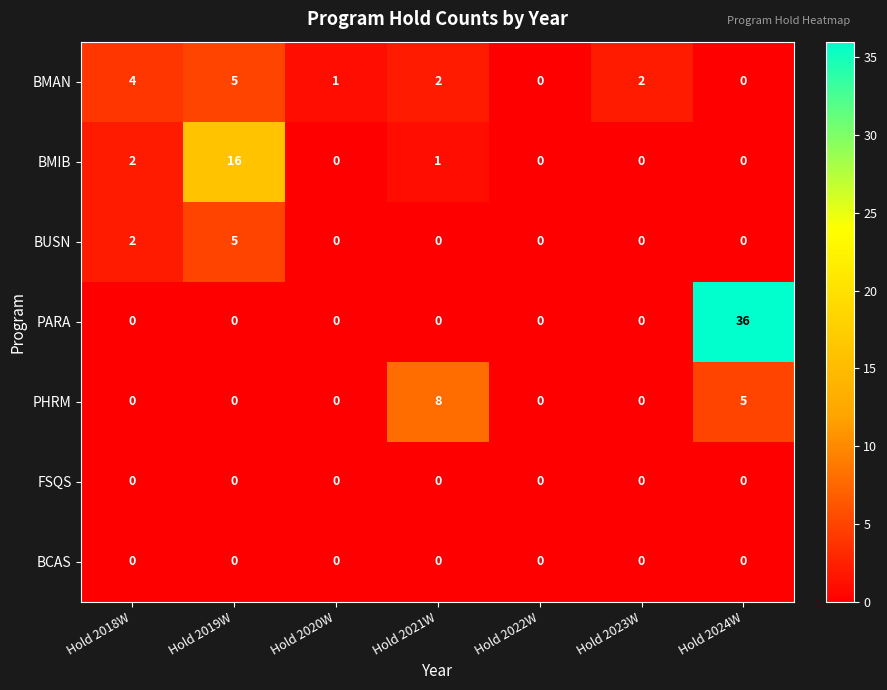

Between Hold 2019W and Hold 2021W, which series saw the biggest shift?

BMIB